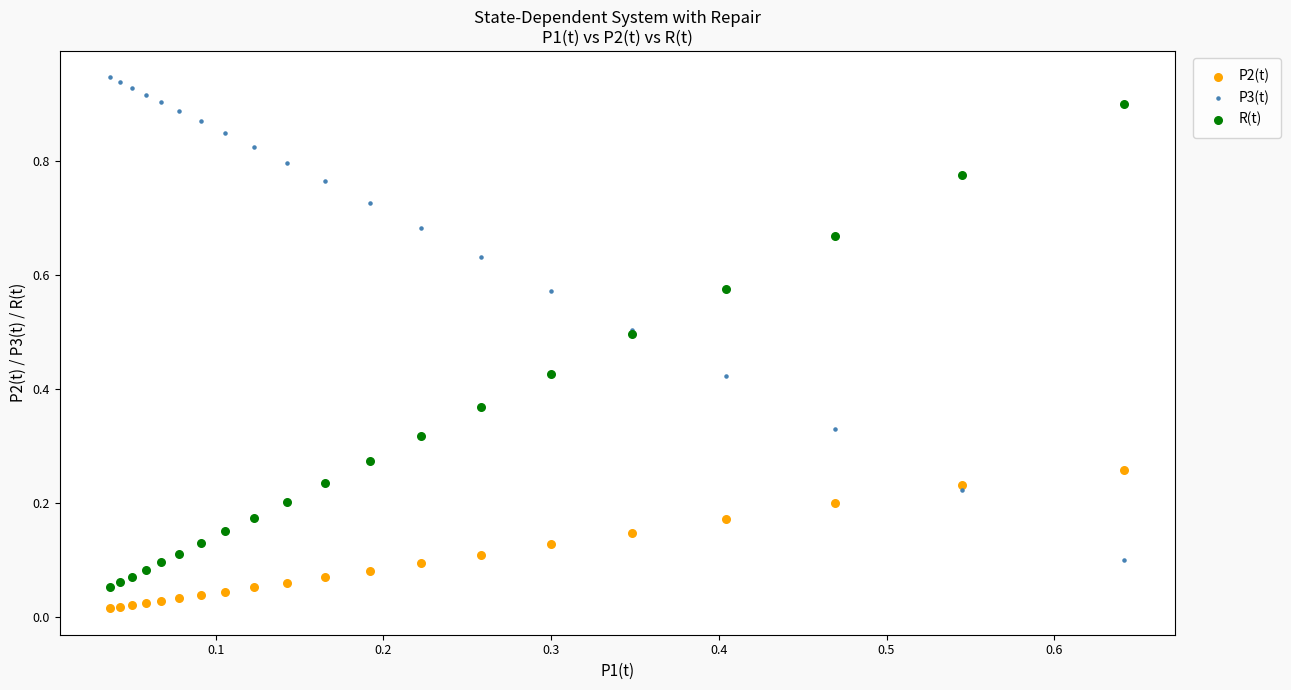

Which series reaches the maximum Y coordinate?

P3(t)